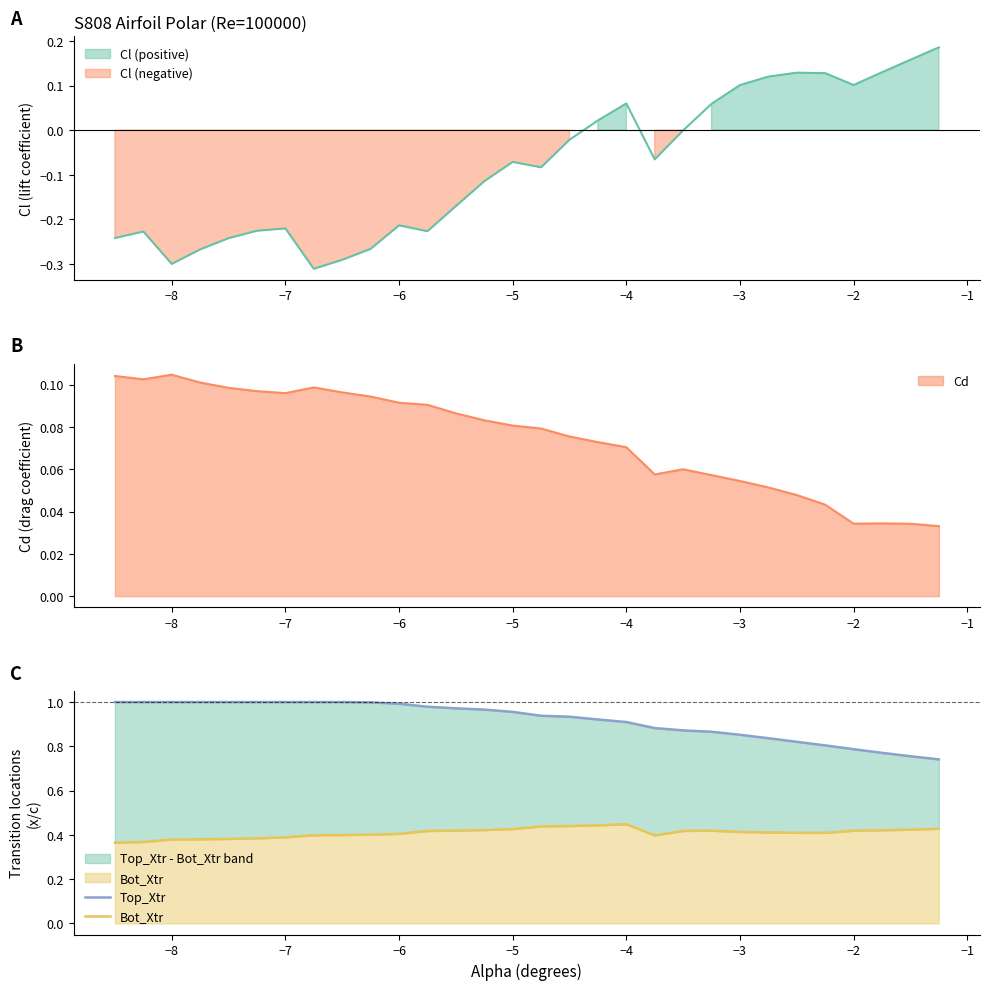

What is the difference between the maximum and second lowest values in the Top_Xtr series?

0.2